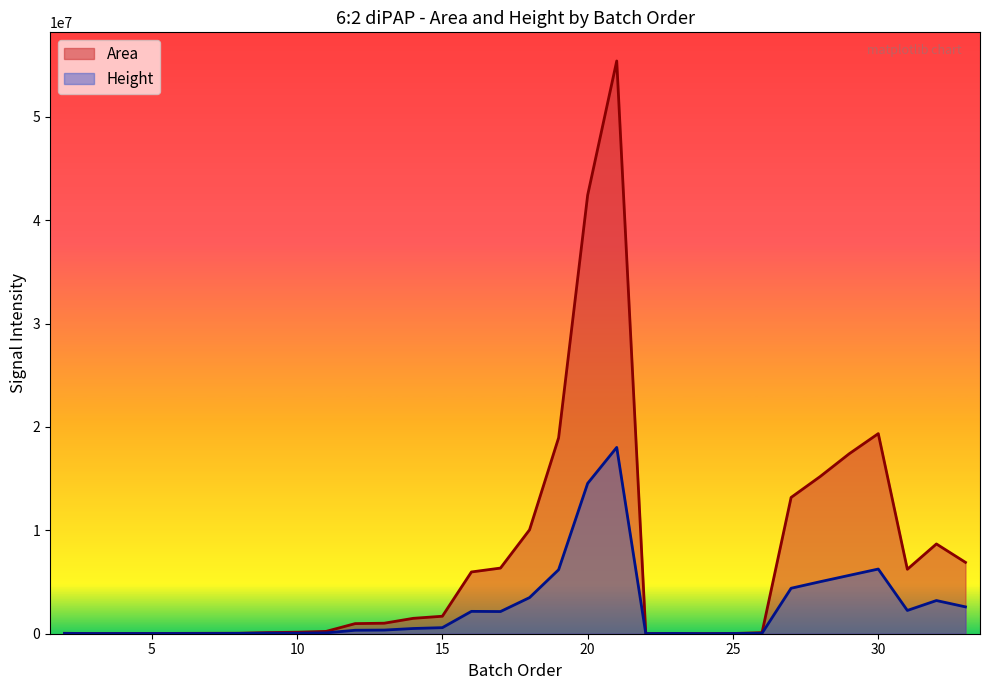

What is the difference between the maximum and second lowest values in the Area series?

55394390